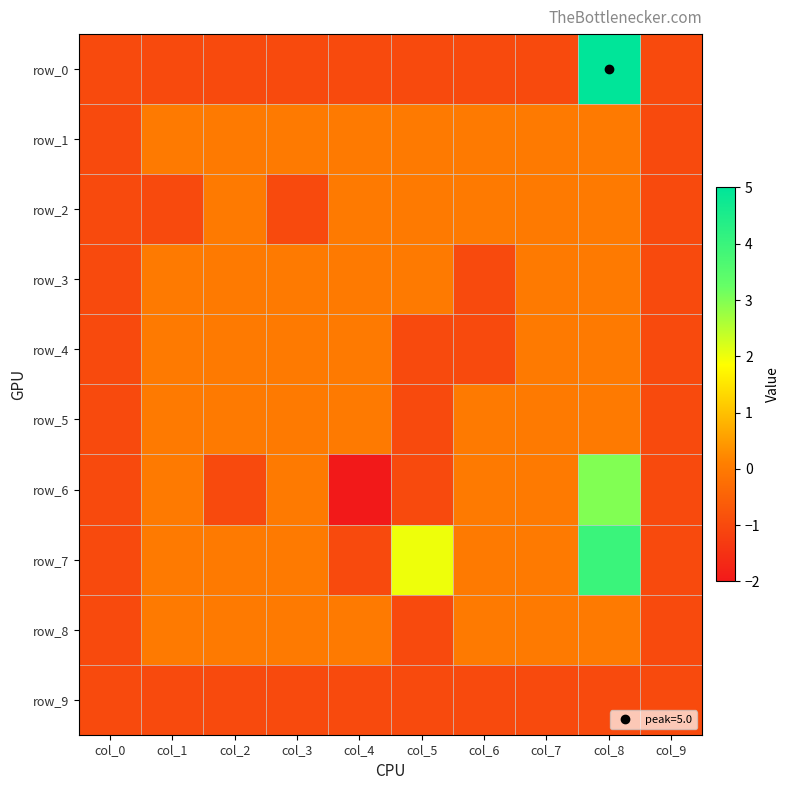

How many negative values does the row_1 series have?

2